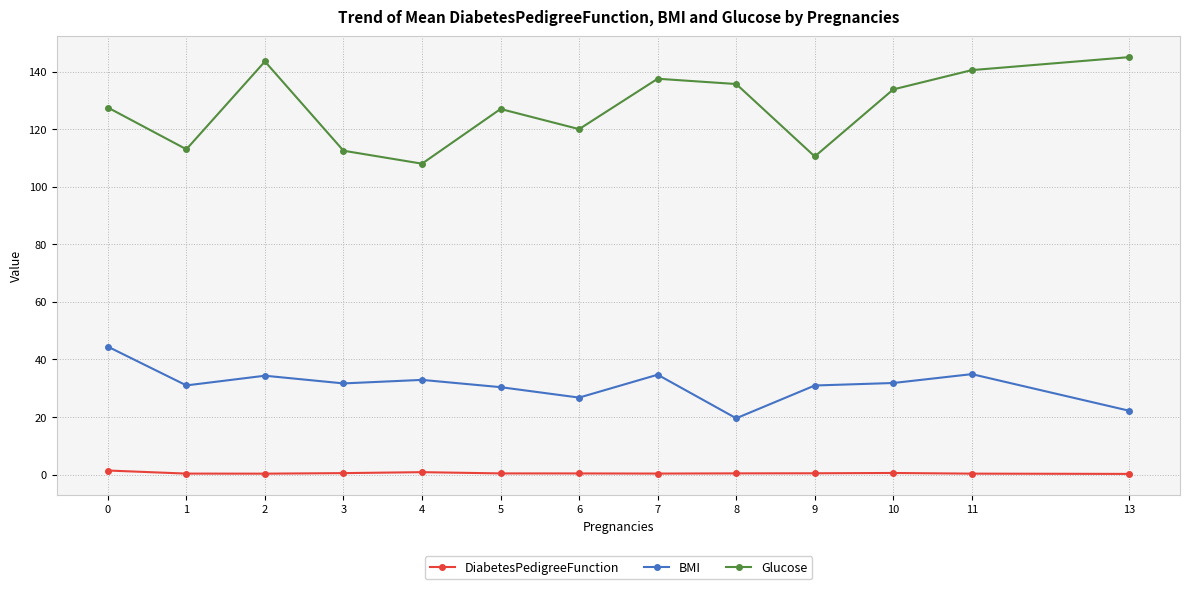

What is the value of the BMI point at the 5th from the left?

32.9